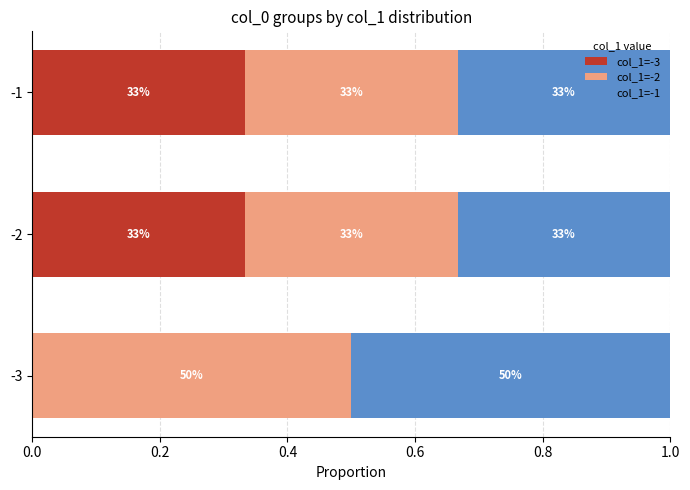

Which series has the largest total across all categories?

col_1=-2